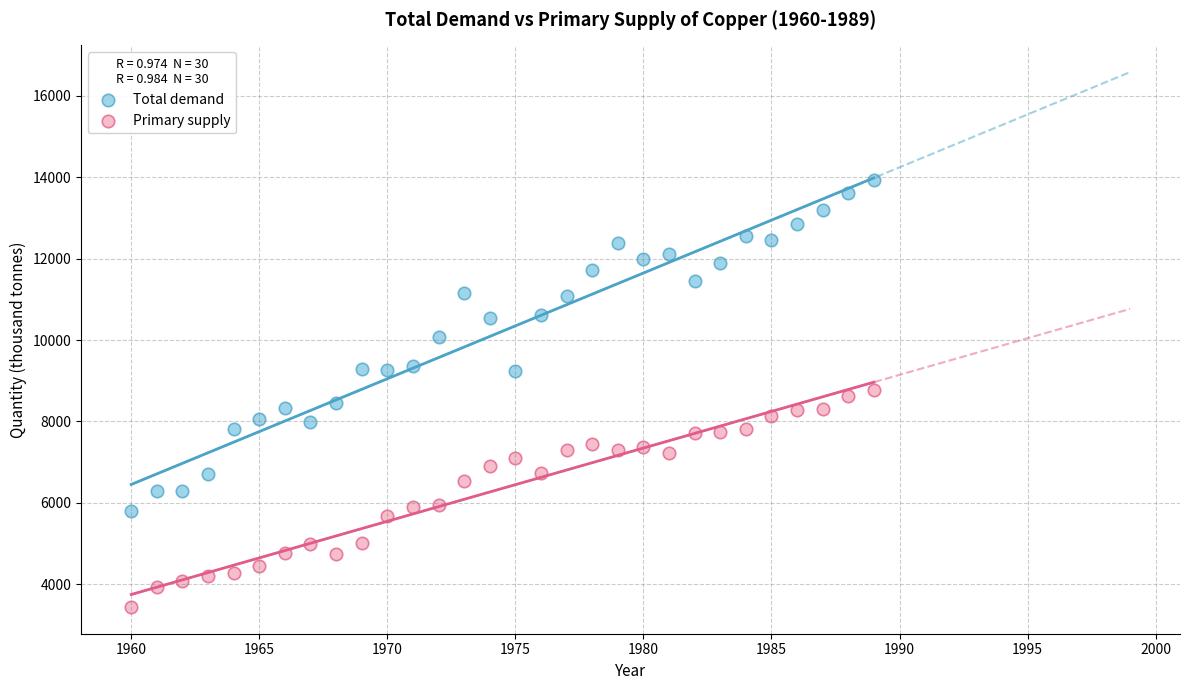

Which series contains the highest Y value?

Total demand